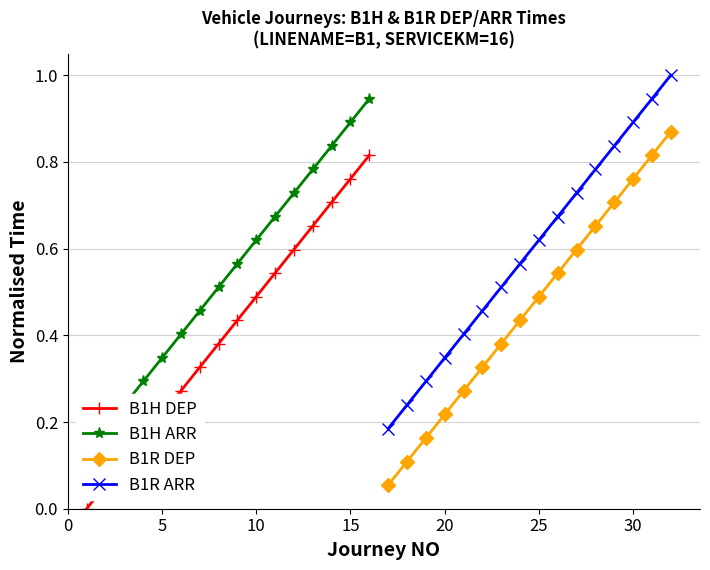

List the series in order of their overall mean, highest first.

B1R ARR, B1H ARR, B1R DEP, B1H DEP